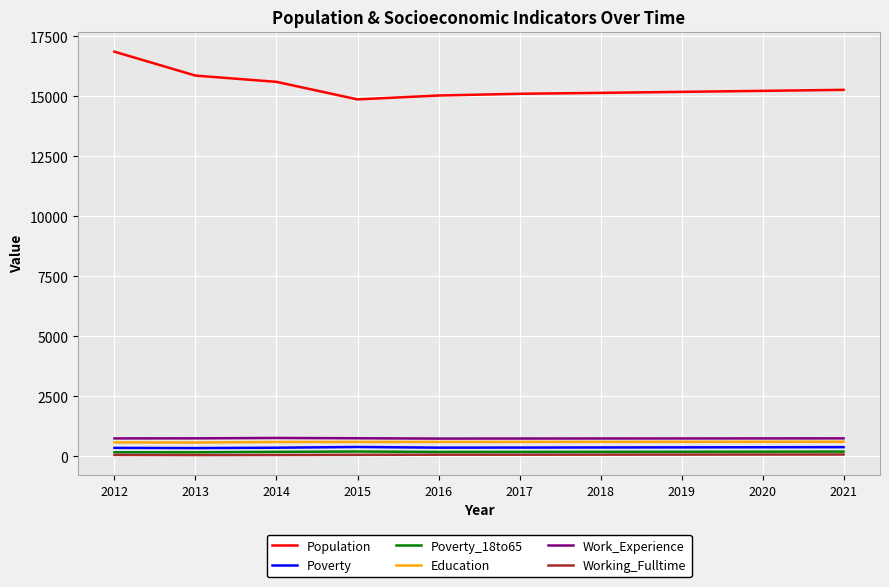

In Work_Experience, how many points are lower than both neighbors (excluding endpoints)?

1